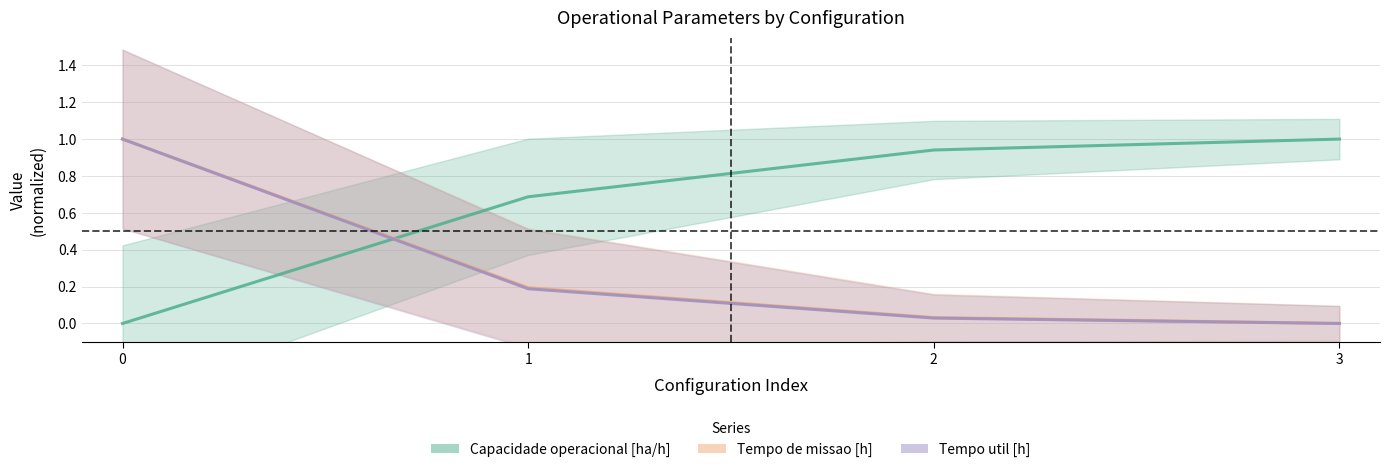

Where is Tempo de missao [h] nearest to the value 0?

3